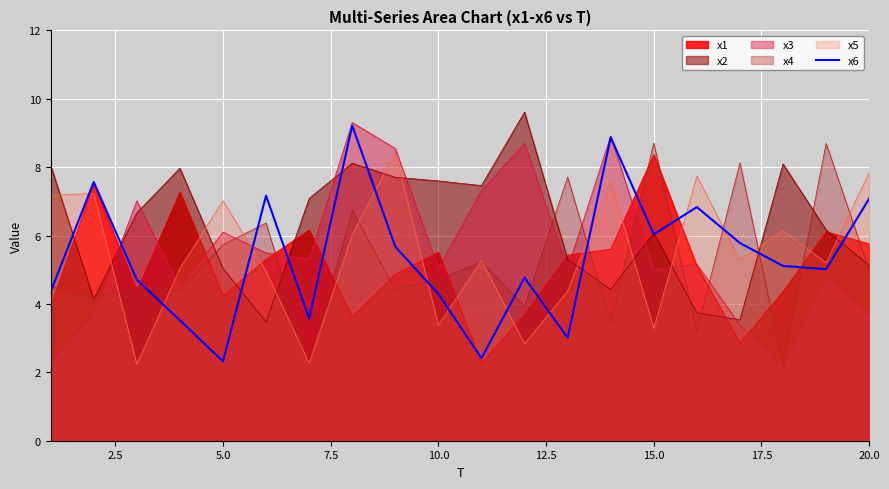

How many interior local peaks (higher than both neighbors) does the data have?

6